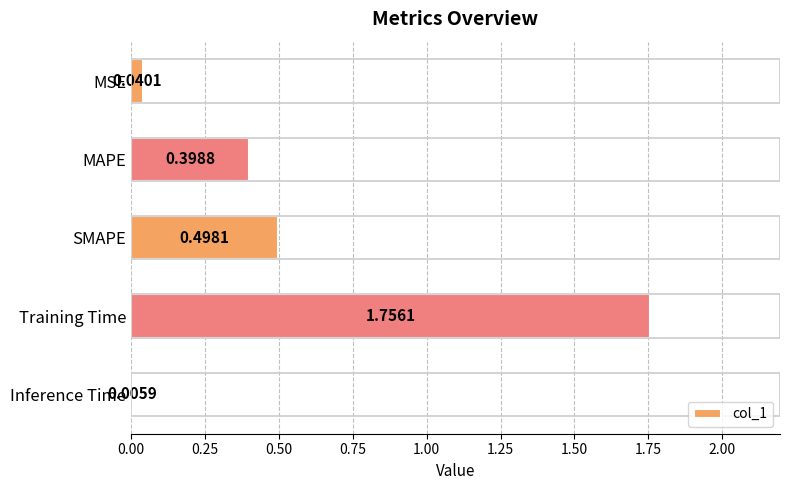

Which label corresponds to the largest value in the chart?

Training Time